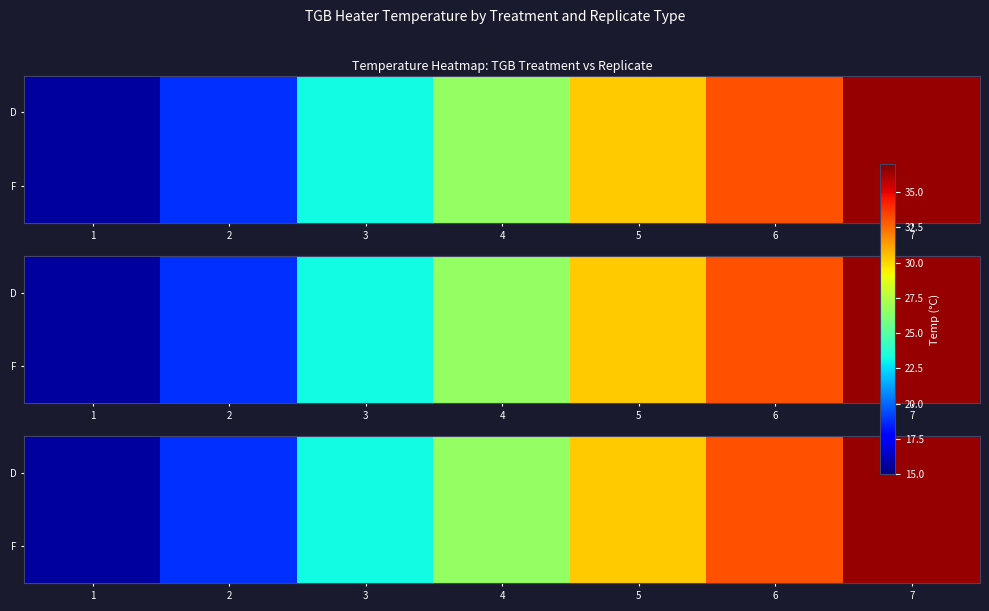

The D series shows 31.0 at 3. True or false?

False